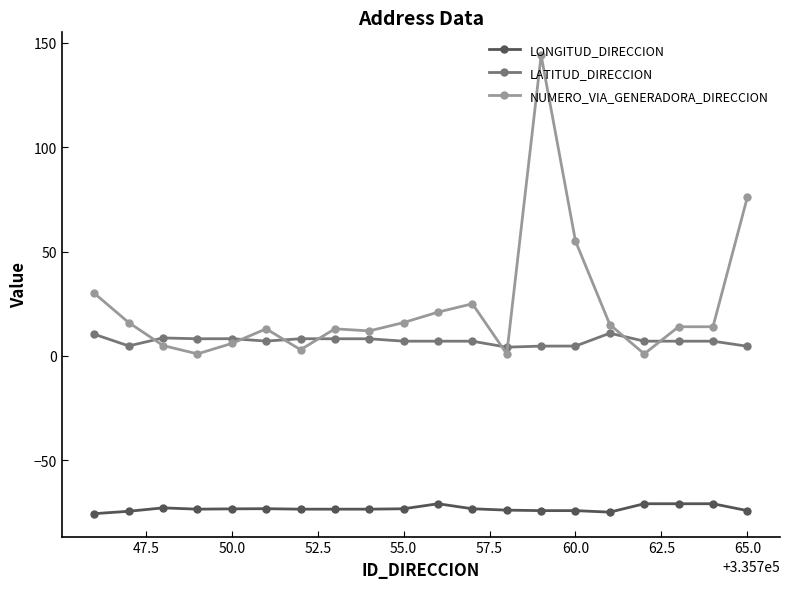

Which series has the largest total across all categories?

NUMERO_VIA_GENERADORA_DIRECCION